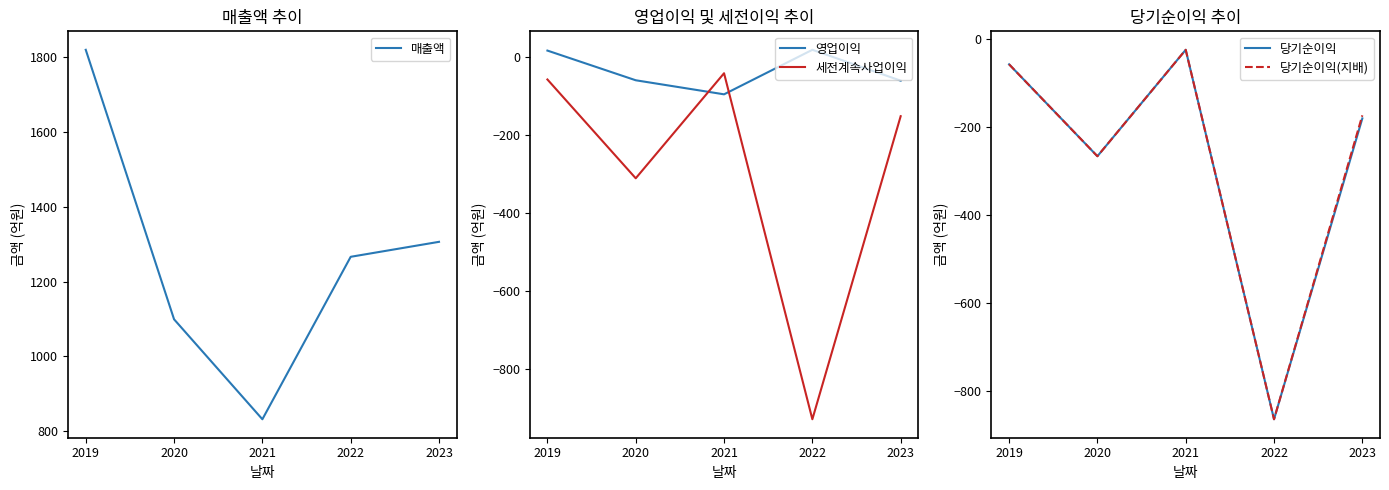

Which series has the widest spread of values?

매출액